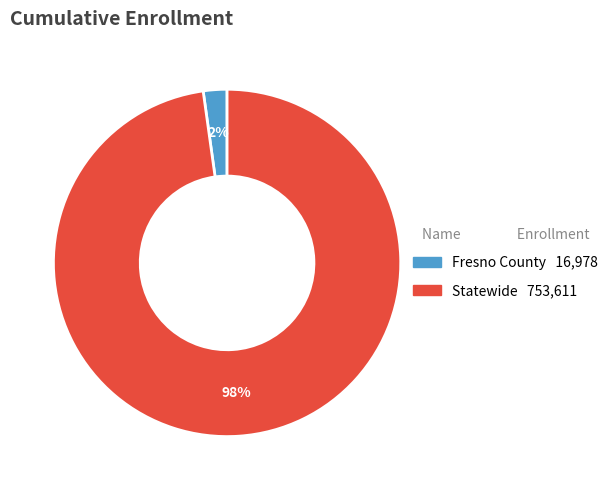

Which category accounts for the majority?

Statewide